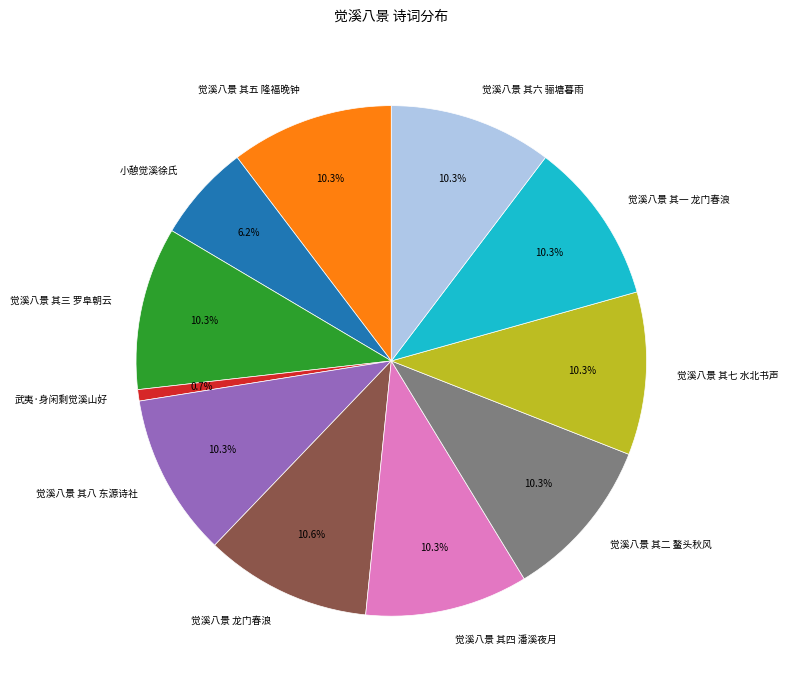

To the nearest percent, what is the combined percentage of 觉溪八景 其二 鳌头秋风 and 觉溪八景 其六 骊塘暮雨?

21%